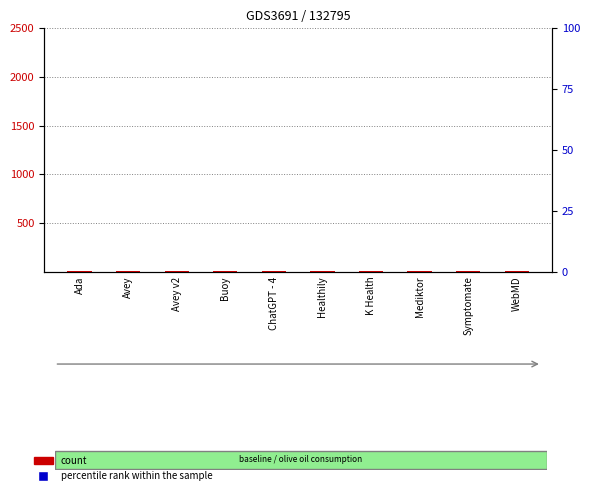

Is the value of percentile rank within the sample at Buoy greater than the value of count at Buoy?

Yes